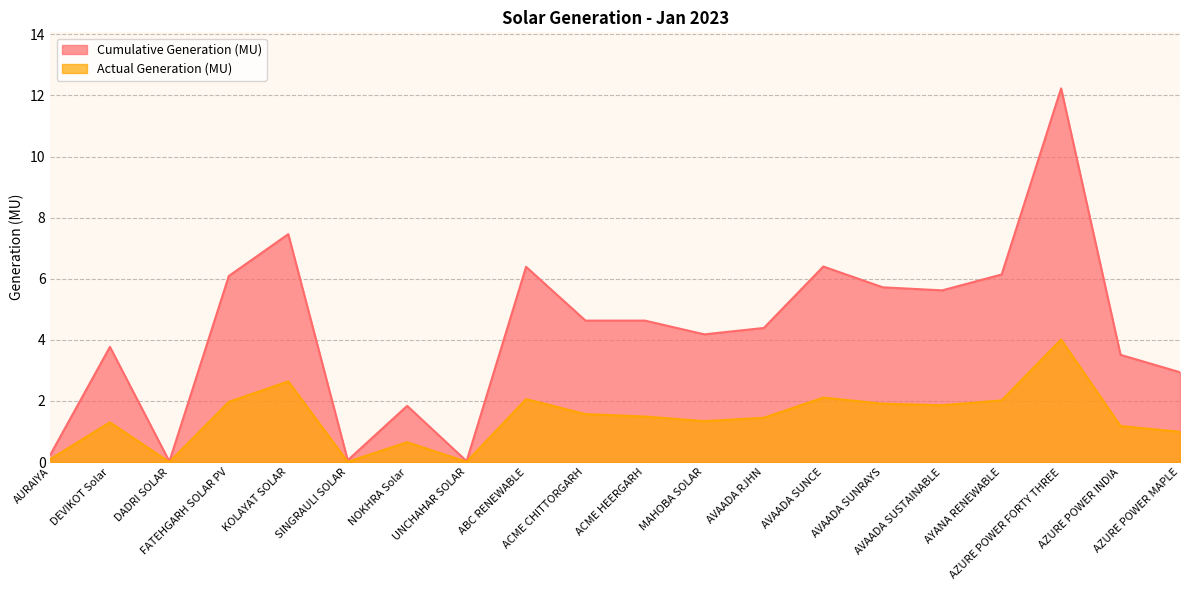

Where is Cumulative Generation (MU) nearest to the value 6?

FATEHGARH SOLAR PV